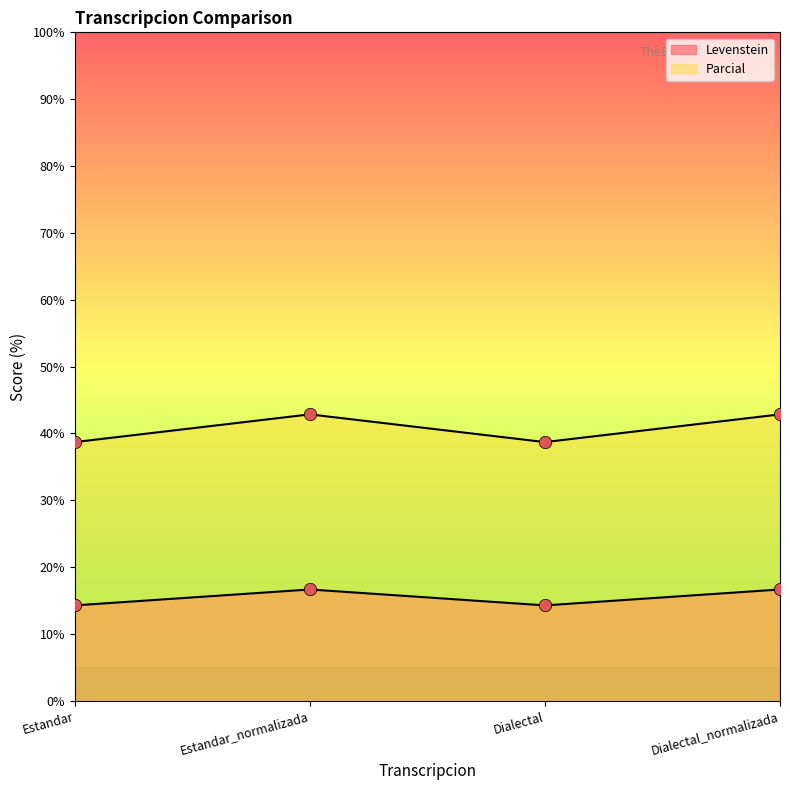

Is the value of Parcial at Dialectal greater than the value of Levenstein at Estandar?

Yes